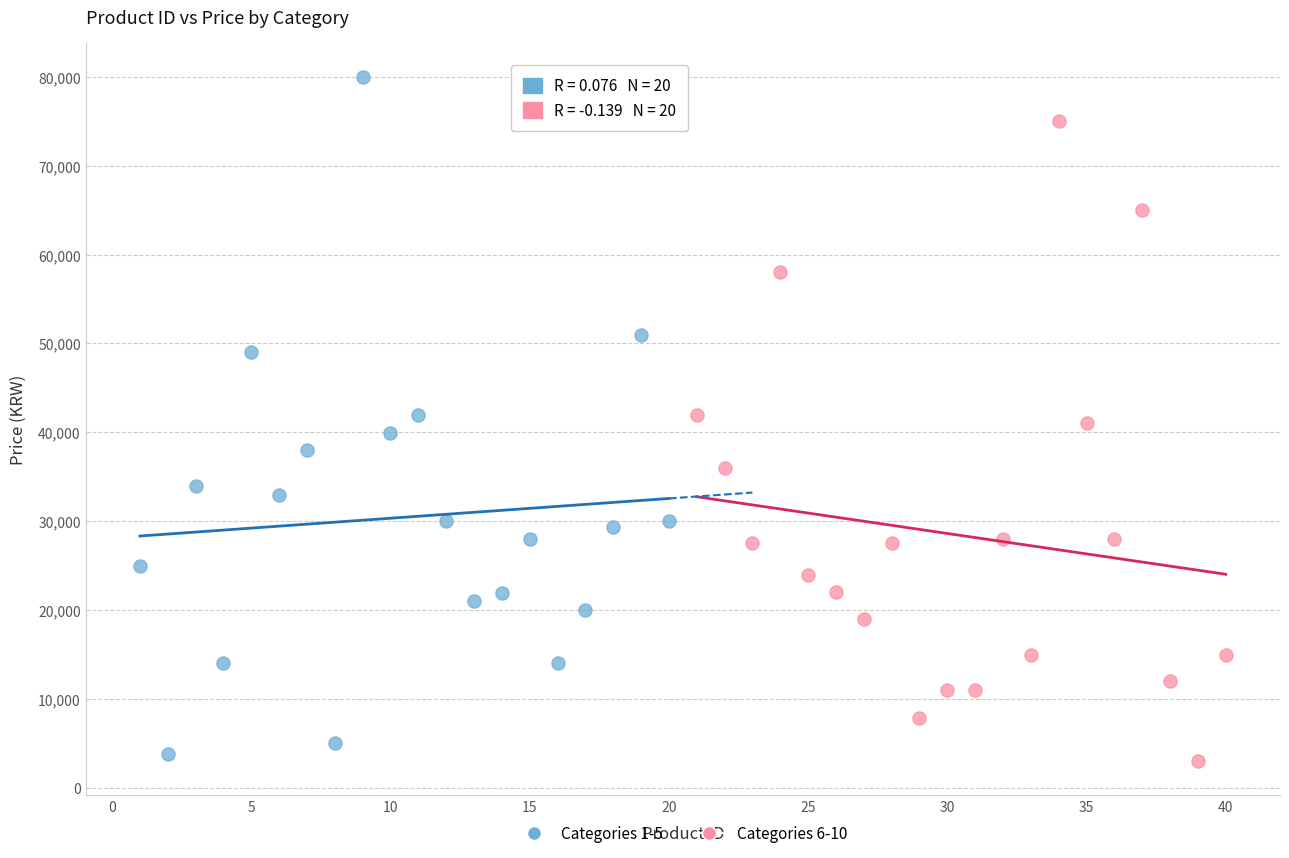

Which series reaches the maximum Y coordinate?

Categories 1-5